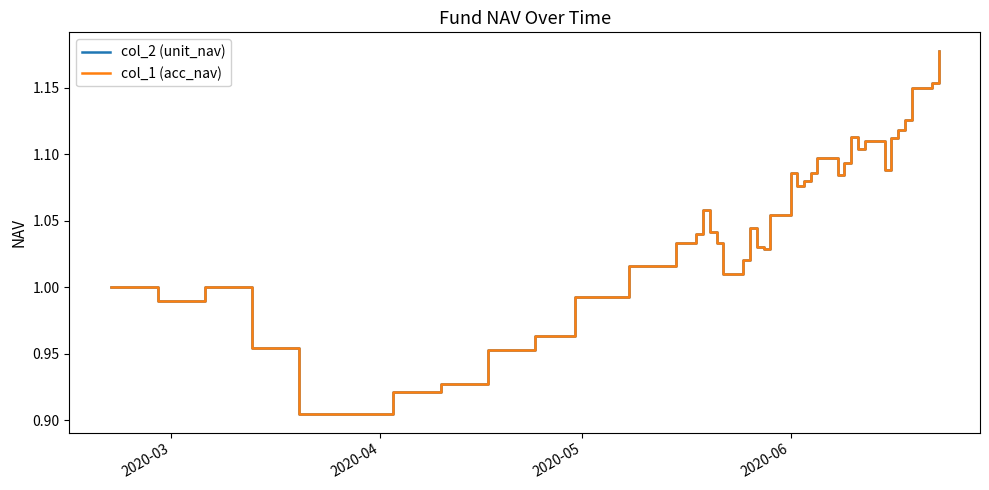

What is the value of the col_1 (acc_nav) point at the 13th from the left?

1.0